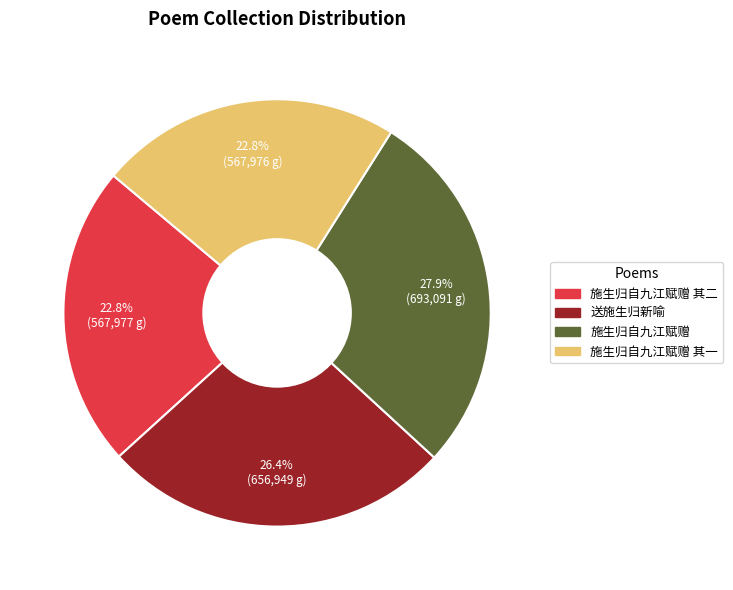

Is there a majority slice in this chart?

No